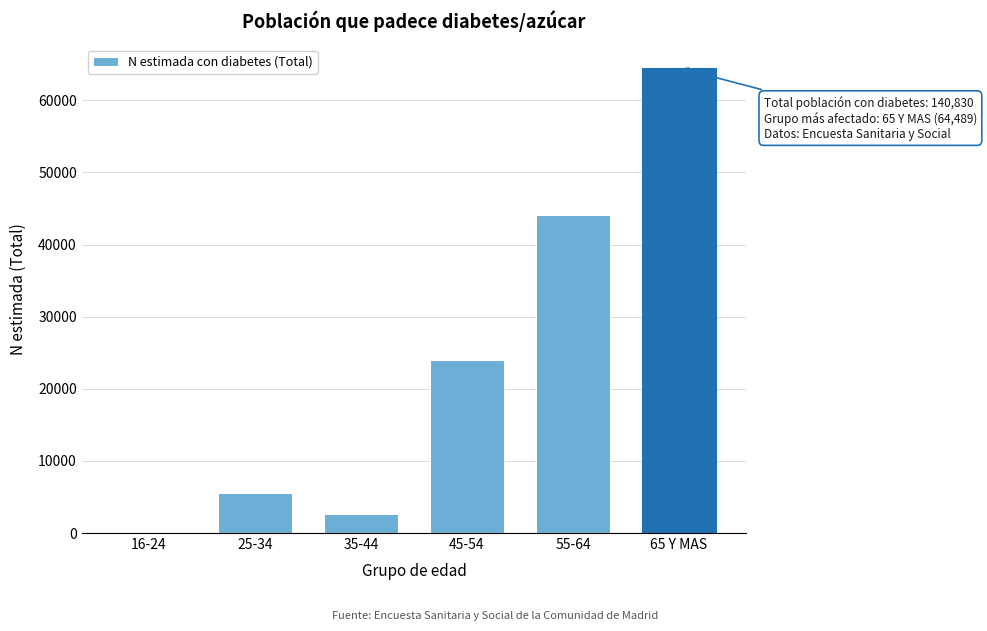

Reading left to right, extract all data points from this chart.

16-24=0	25-34=5518	35-44=2692	45-54=23971	55-64=44160	65 Y MAS=64489